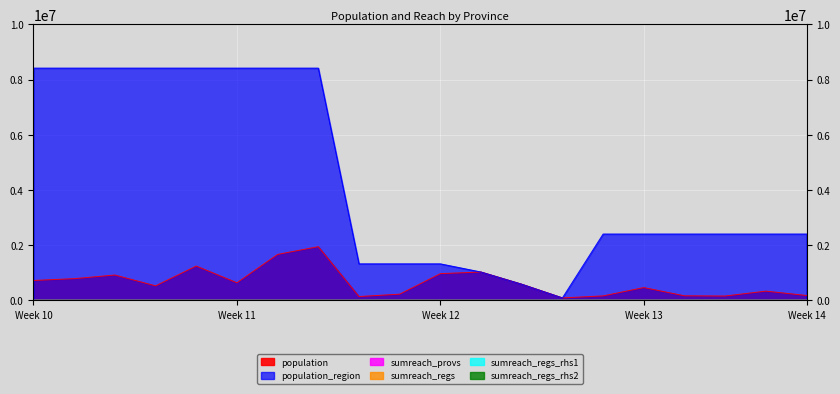

Which series has the largest total across all categories?

population_region